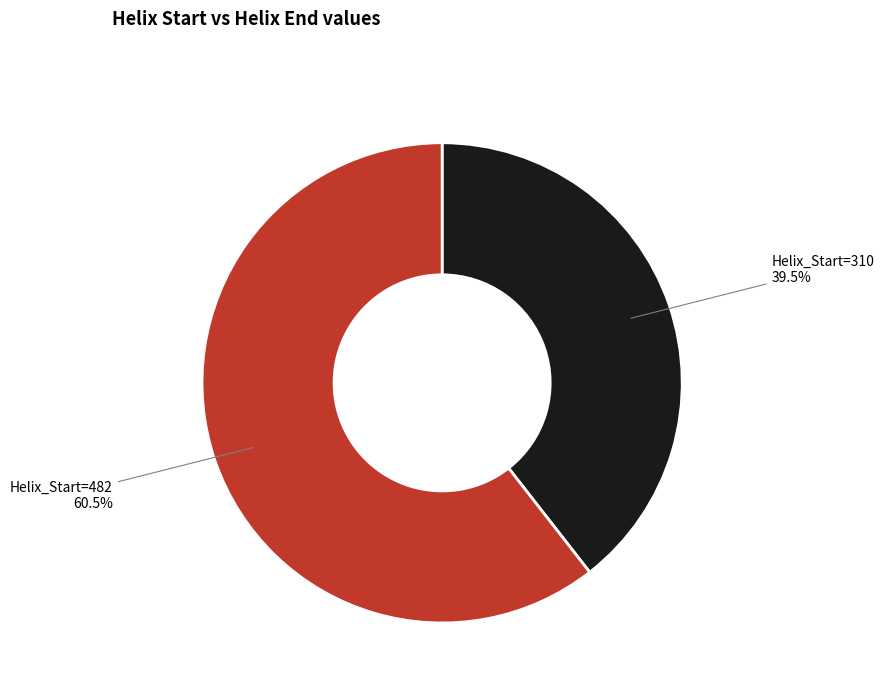

Is there any slice that represents more than half of the pie?

Yes